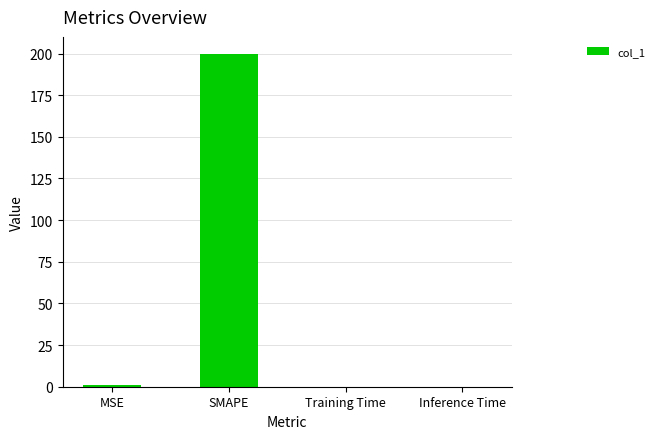

What is the greatest value displayed?

200.0